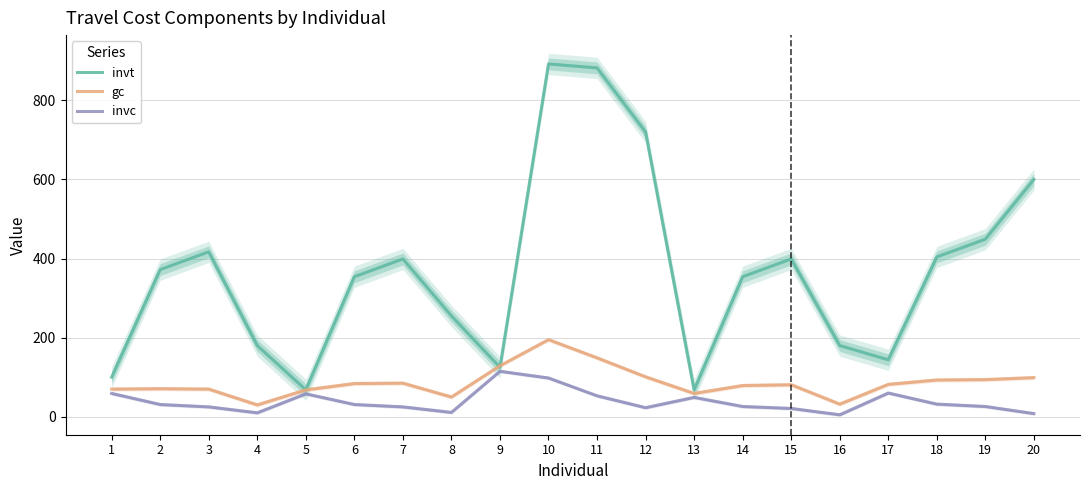

Does the chart display data point markers on the line(s)?

No